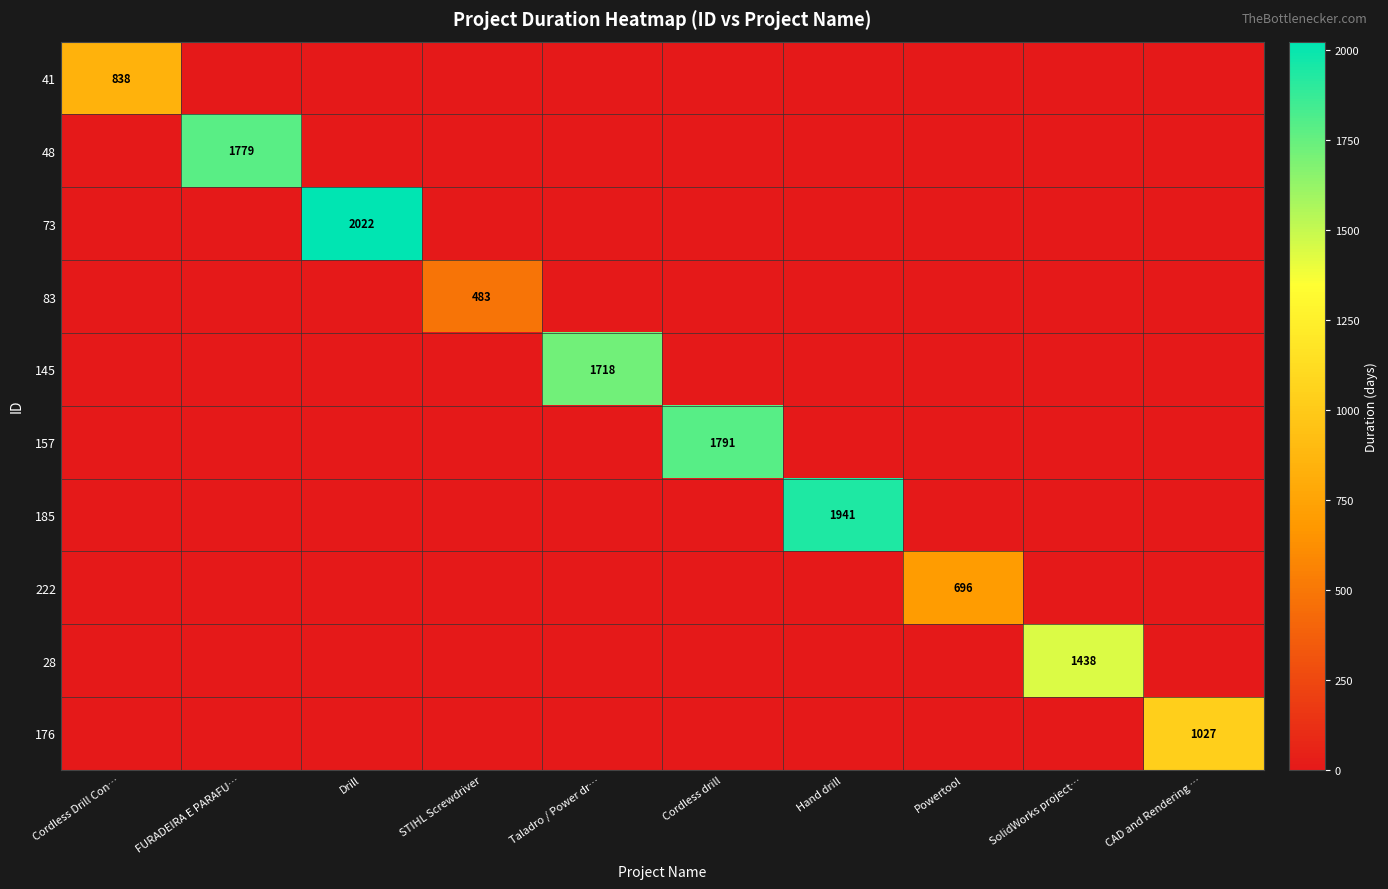

Is it true that 145 equals 803 at Taladro / Power dr…?

False